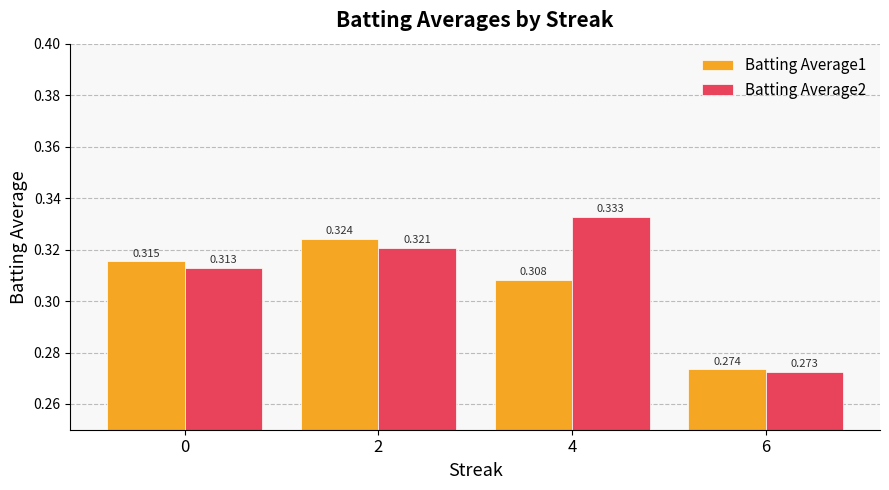

Rank the series by their average value, from lowest to highest.

Batting Average1, Batting Average2